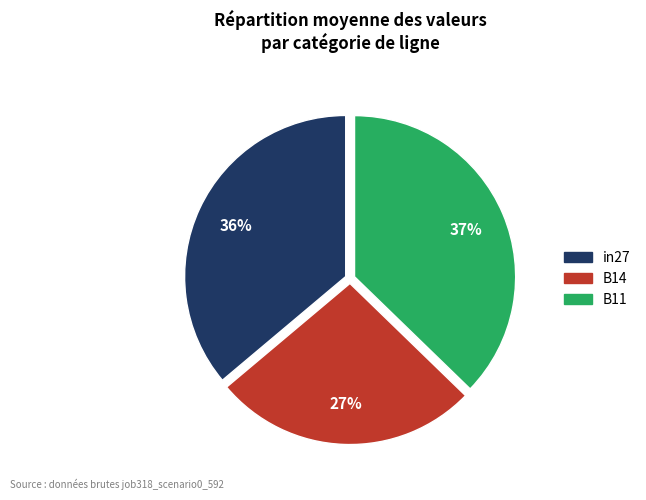

True or false: in27 accounts for 36% of the total.

True